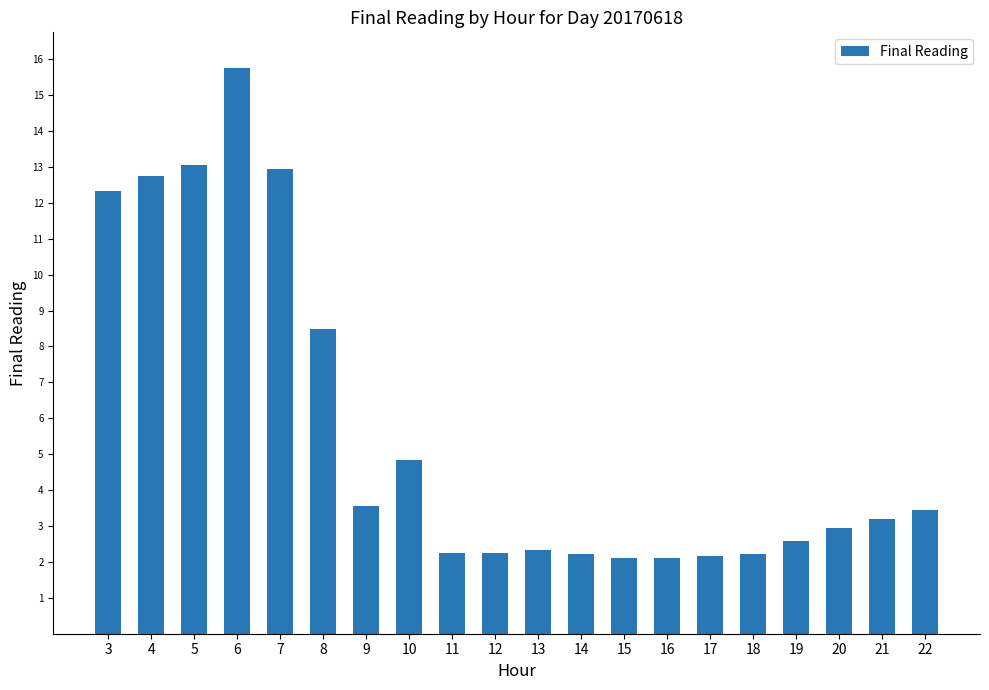

What is the maximum value shown in the chart?

15.8